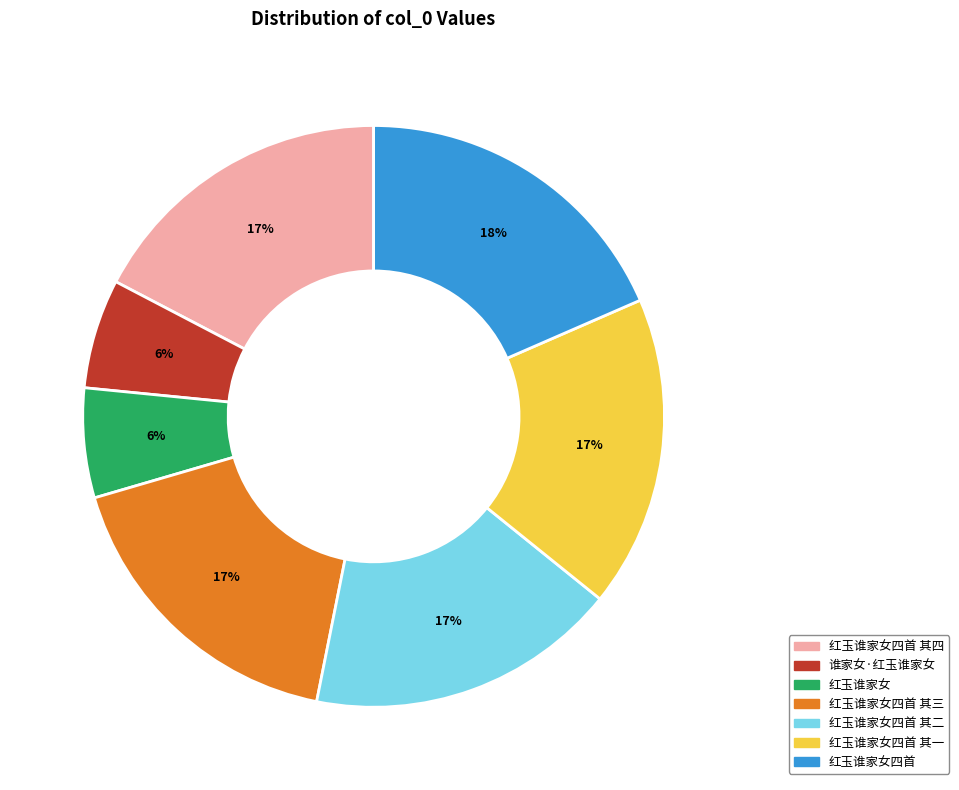

Does any single category account for the majority?

No